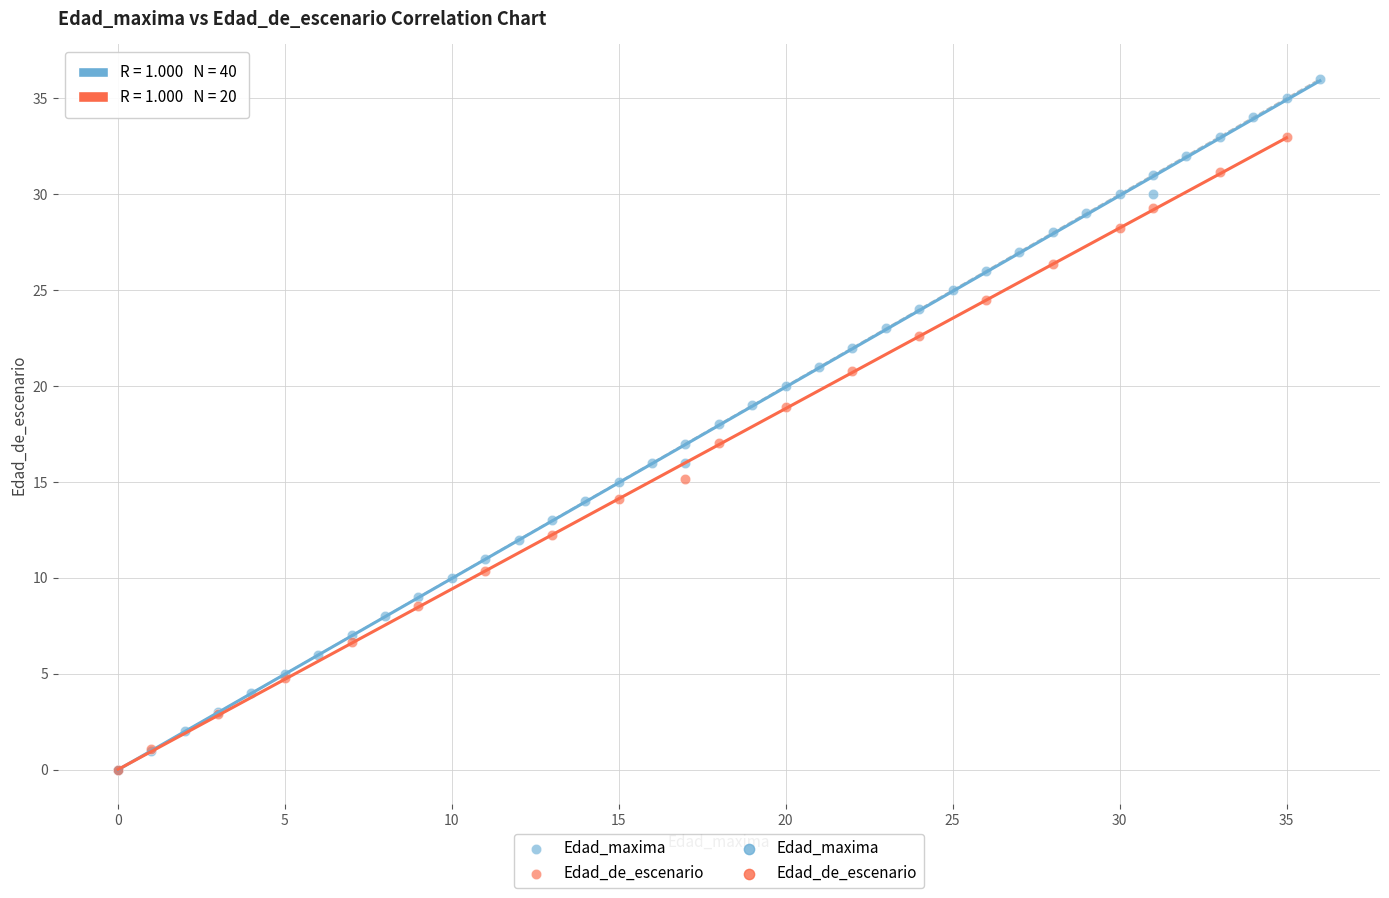

Which series has the largest Y range (max minus min)?

Edad_maxima